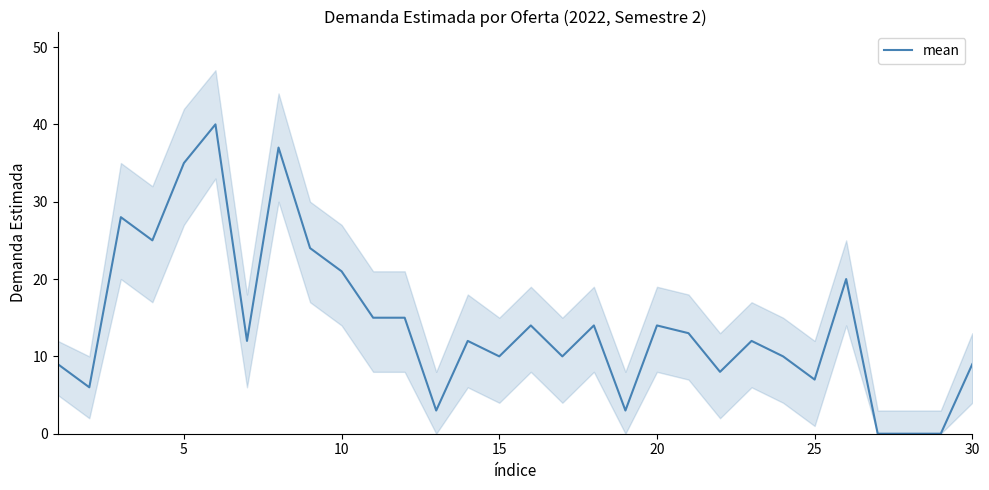

Is it true that mean equals 10 at 15?

True